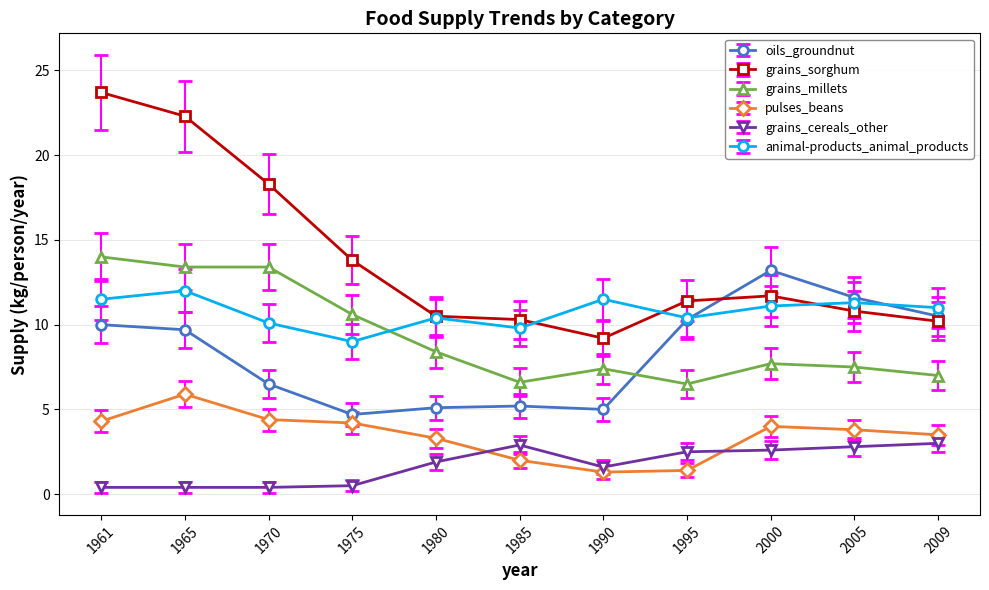

Rank the series at 1961 from highest to lowest value.

grains_sorghum, grains_millets, animal-products_animal_products, oils_groundnut, pulses_beans, grains_cereals_other